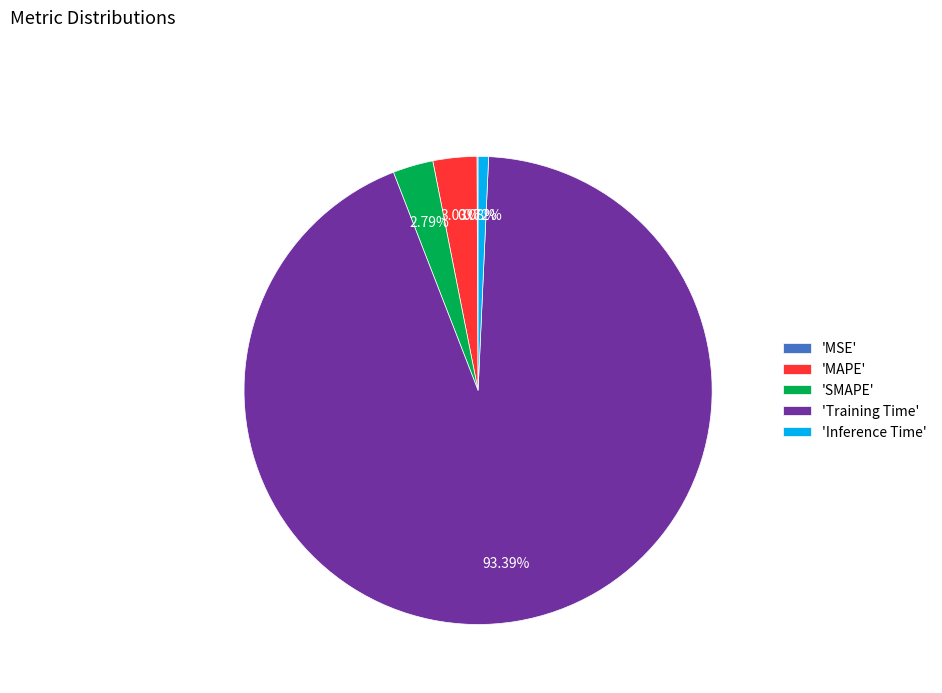

Which slice represents more than half of the pie?

'Training Time'